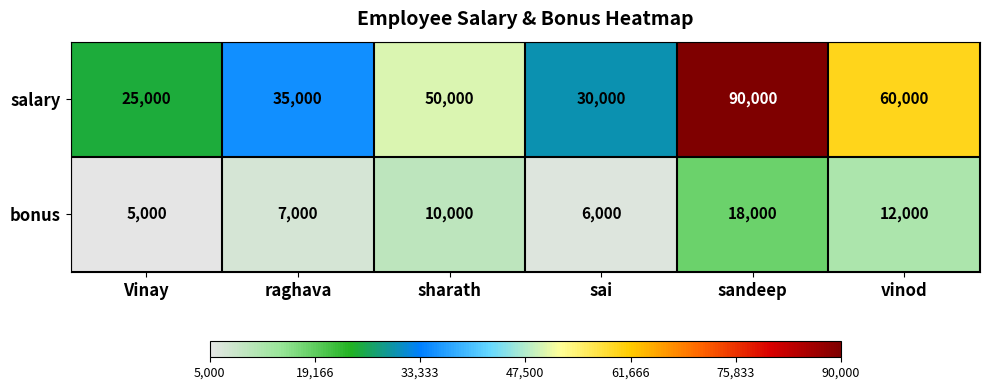

The salary series shows 124180 at sandeep. True or false?

False